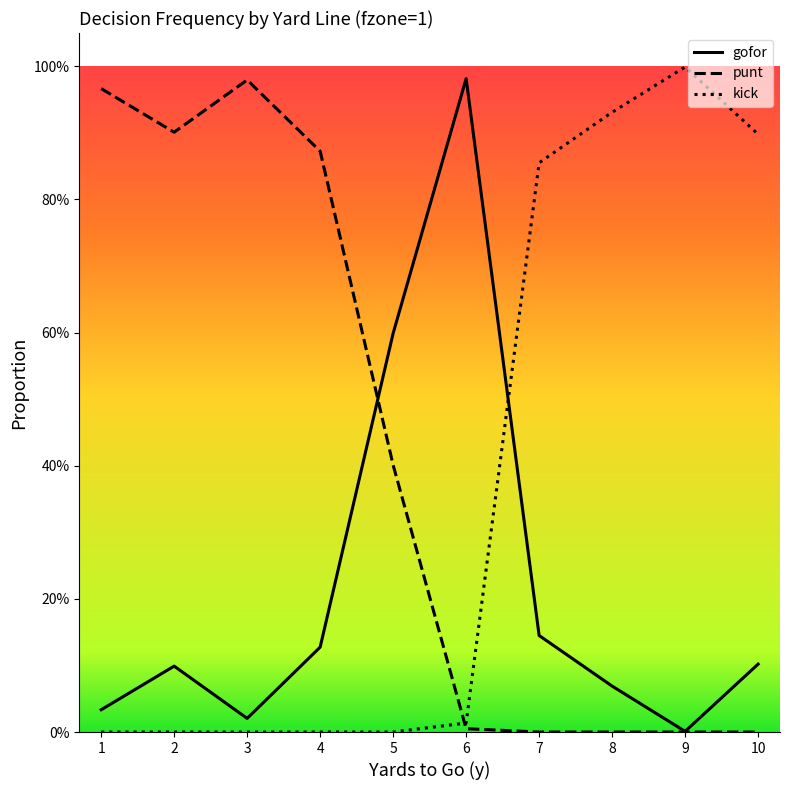

List the series in order of their peak value, highest first.

kick, gofor, punt